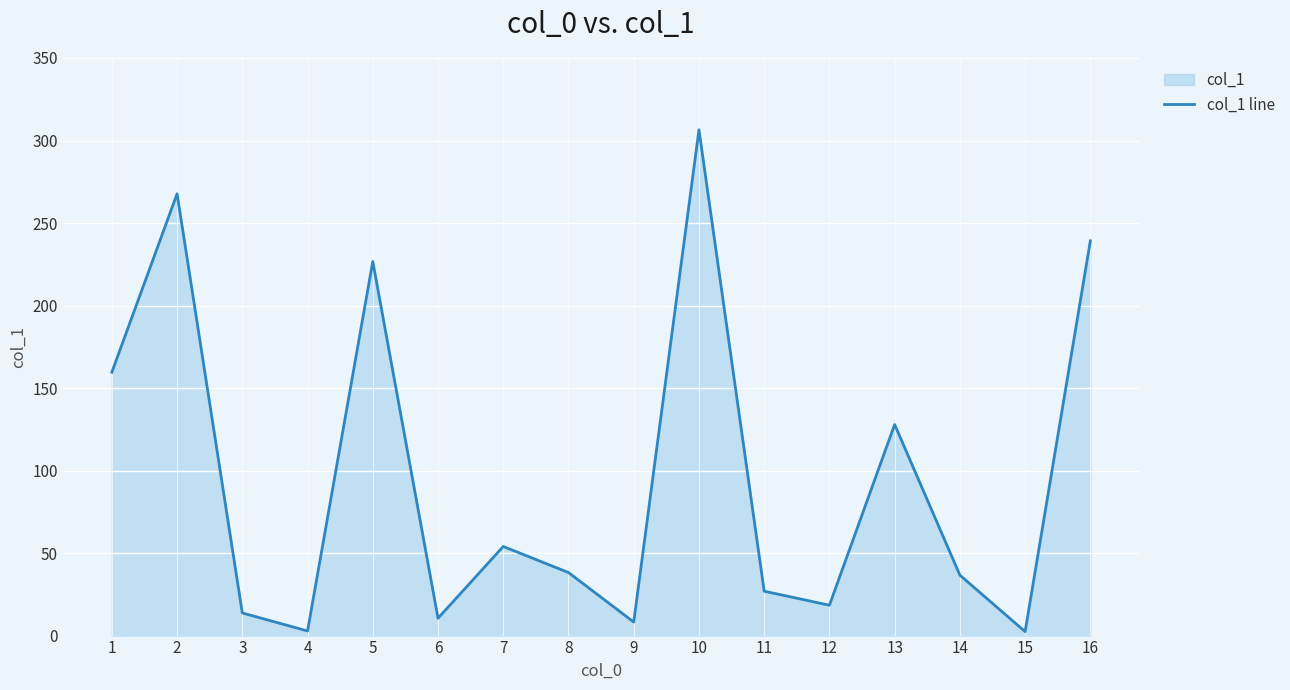

Does the chart display data point markers on the line(s)?

No